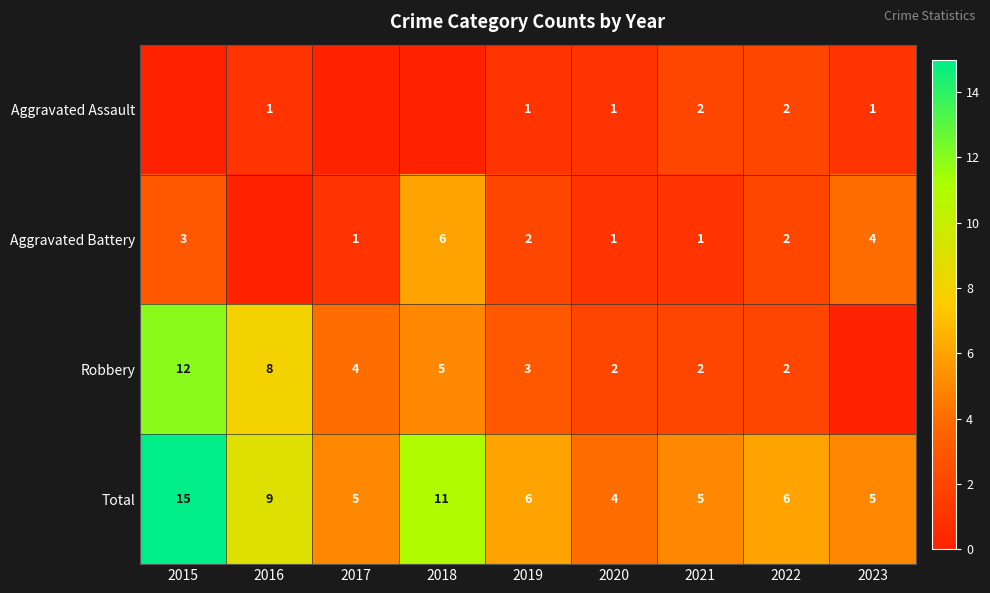

Is the value of Robbery at 2020 greater than the value of Total at 2016?

No